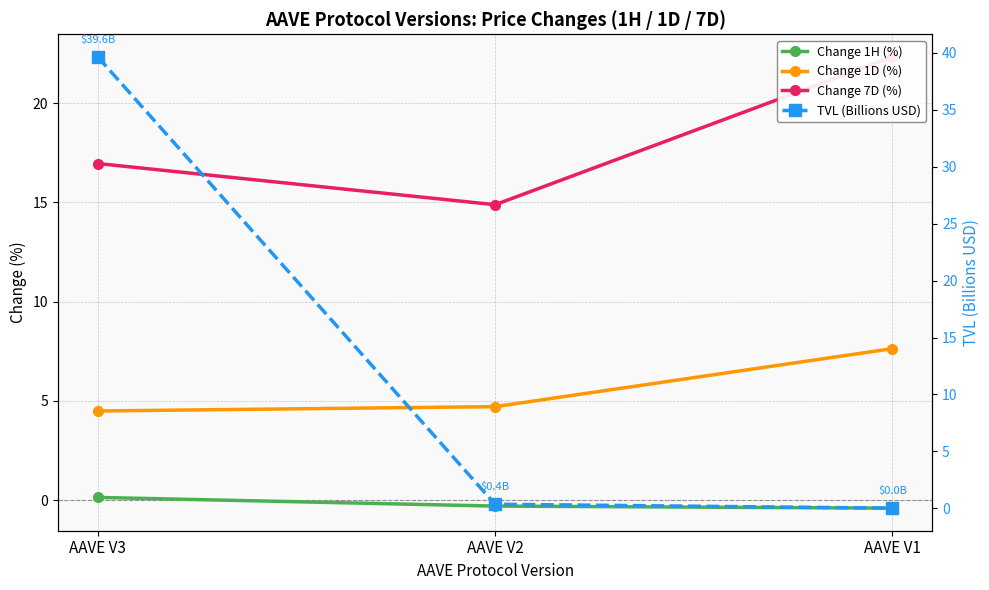

At which category is the sum across all series the highest?

AAVE V3